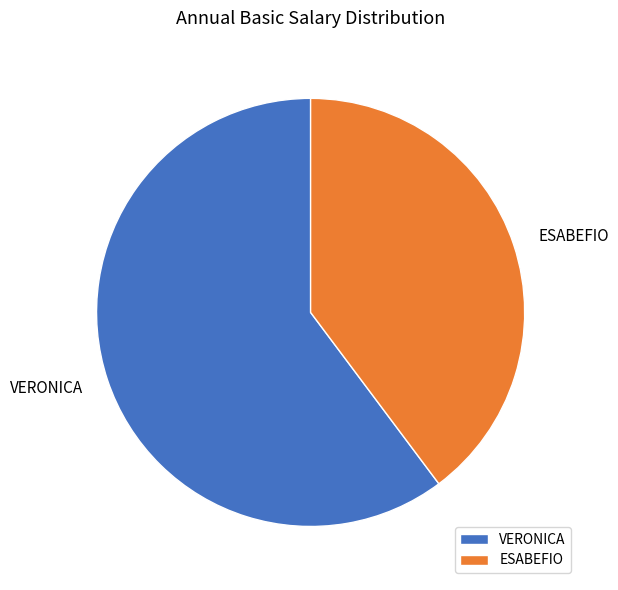

Which category has the smallest portion of the pie?

ESABEFIO